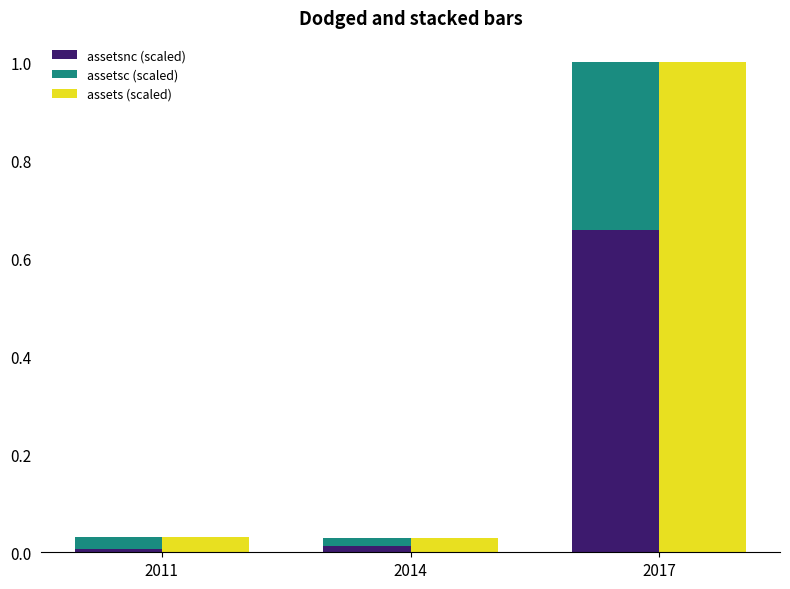

At which label is assetsnc (scaled) closest to 0?

2011